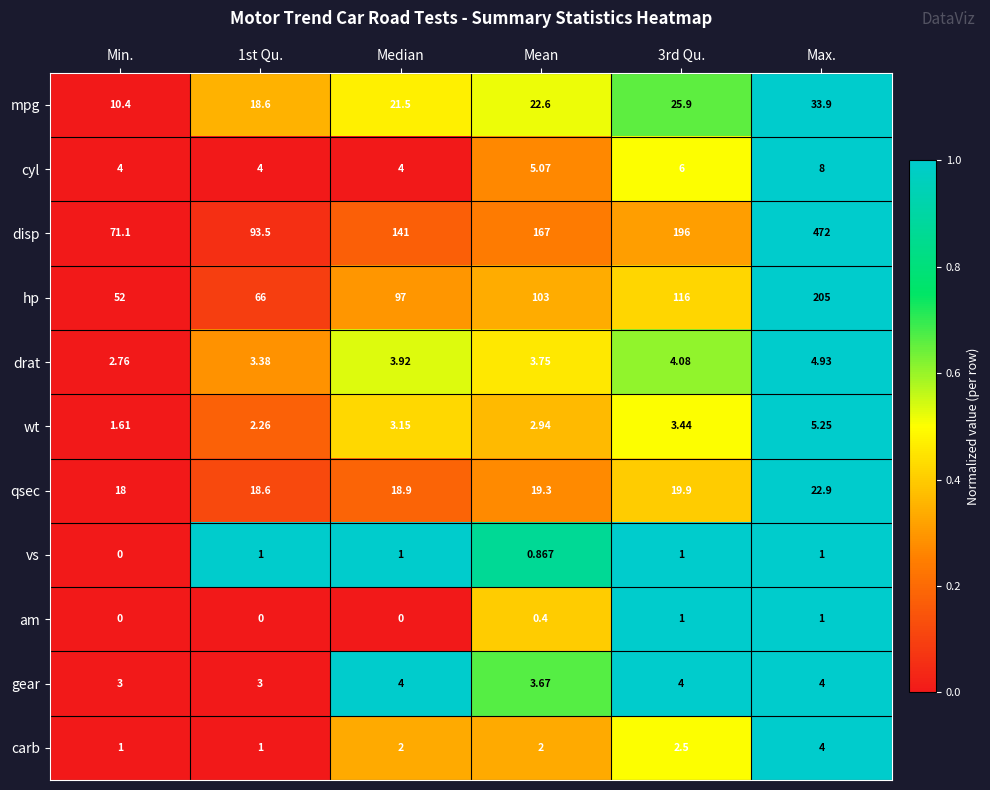

Rank the series at Mean from highest to lowest value.

disp, hp, mpg, qsec, cyl, drat, gear, wt, carb, vs, am